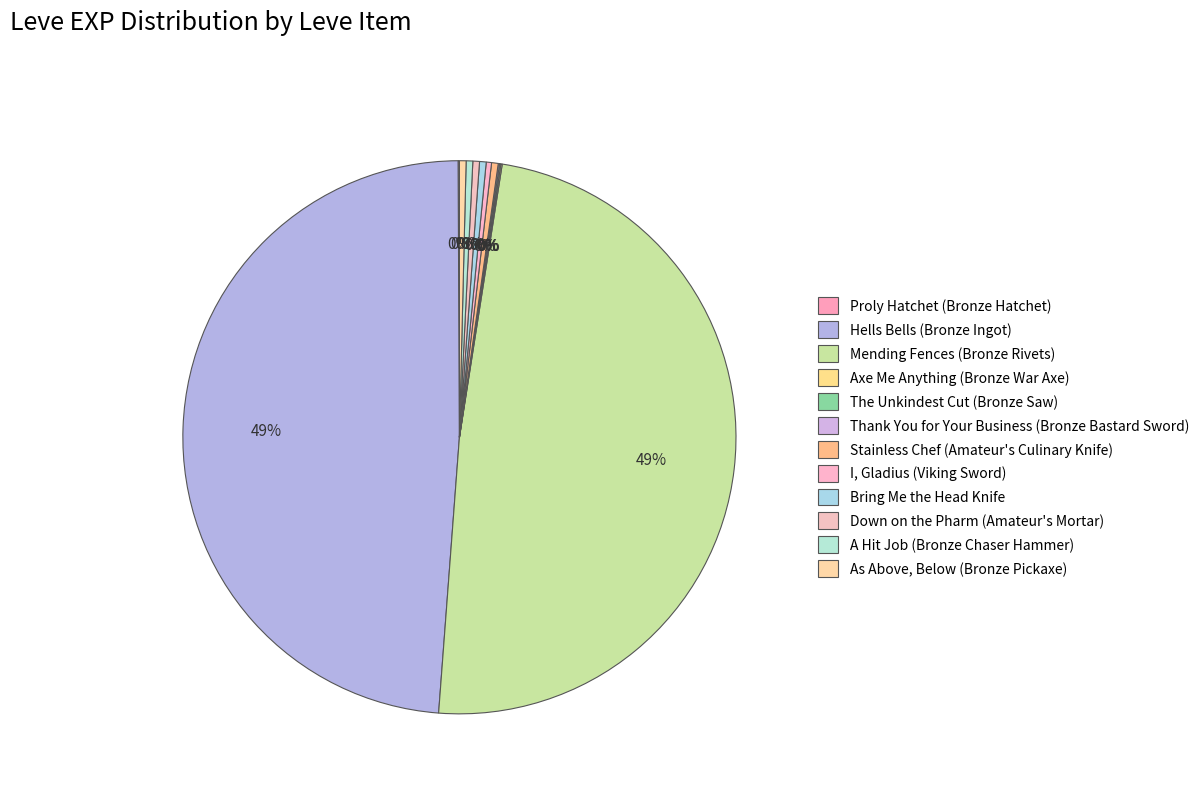

Does any single category account for the majority?

No